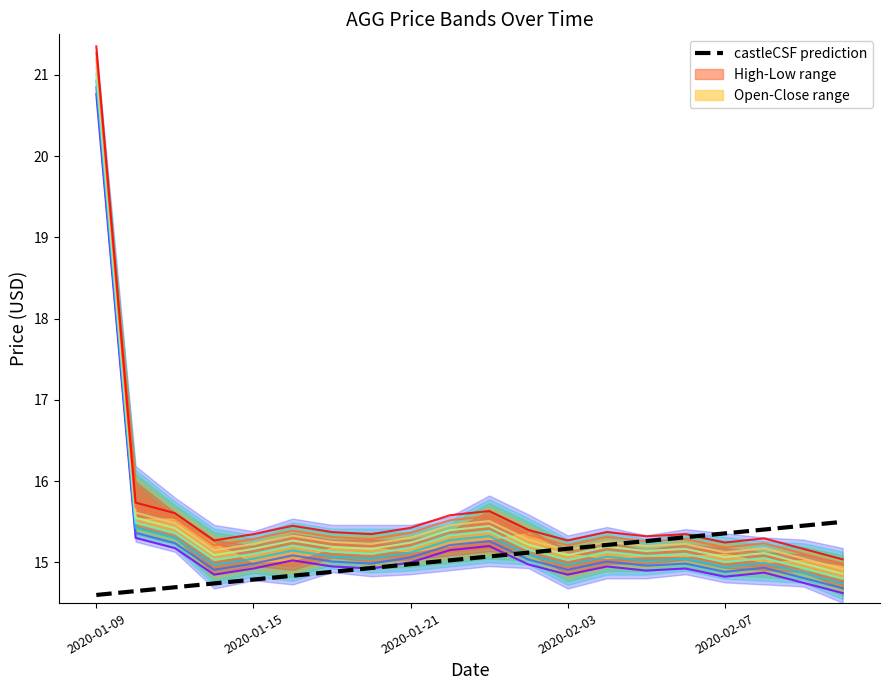

Rank the categories by AGG_low value from highest to lowest.

2020-01-09, 2020-01-10, 2020-01-30, 2020-01-13, 2020-01-22, 2020-01-16, 2020-01-21, 2020-01-31, 2020-01-17, 2020-02-04, 2020-01-15, 2020-01-20, 2020-02-06, 2020-02-05, 2020-02-10, 2020-01-14, 2020-02-03, 2020-02-07, 2020-02-11, 2020-02-12